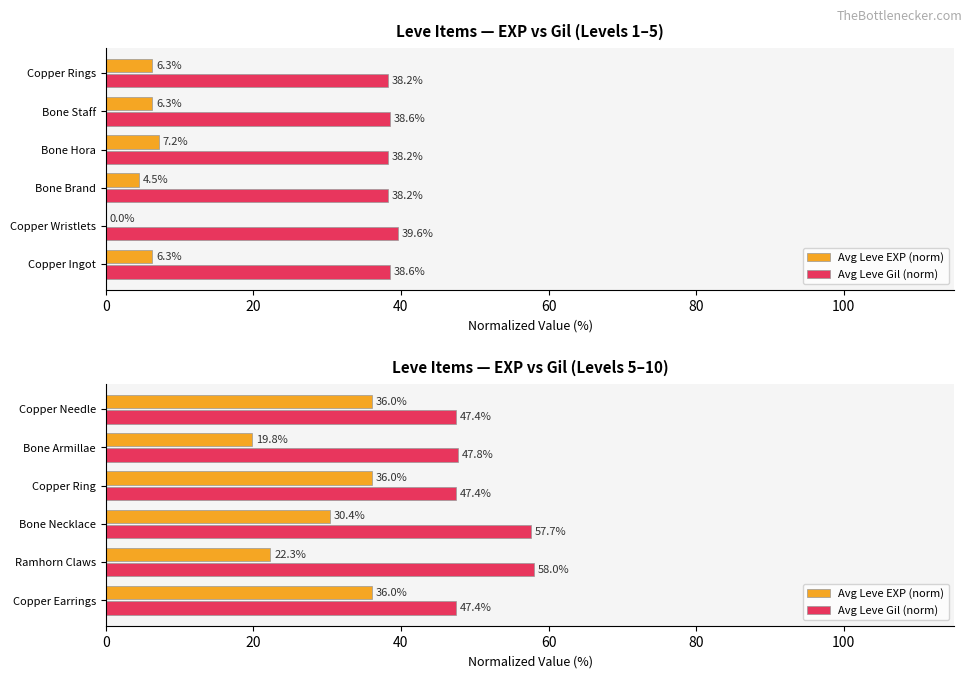

How many bars are there in each group?

2